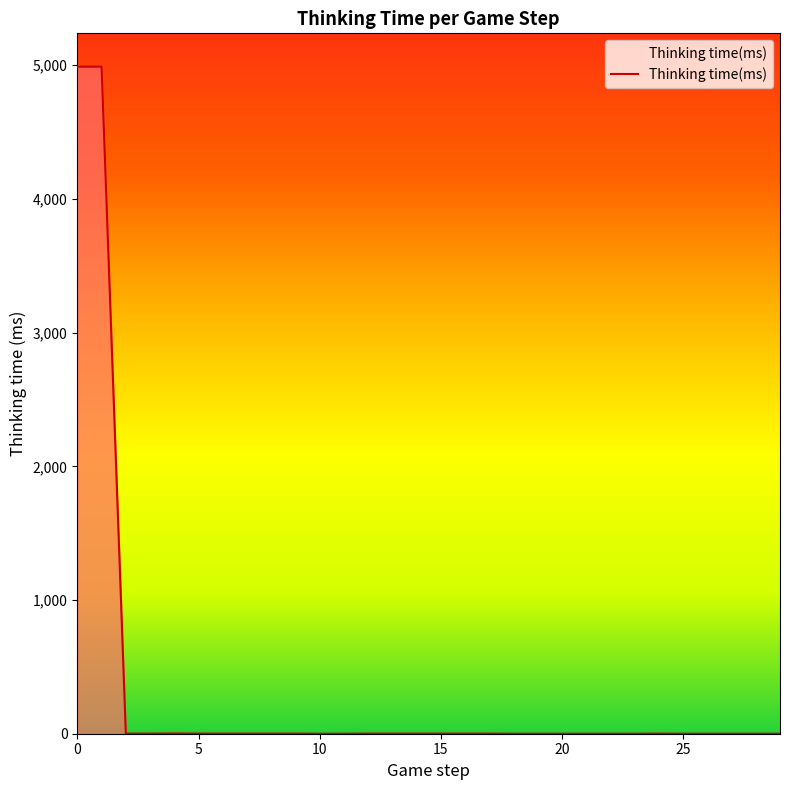

What is the greatest value displayed?

4989